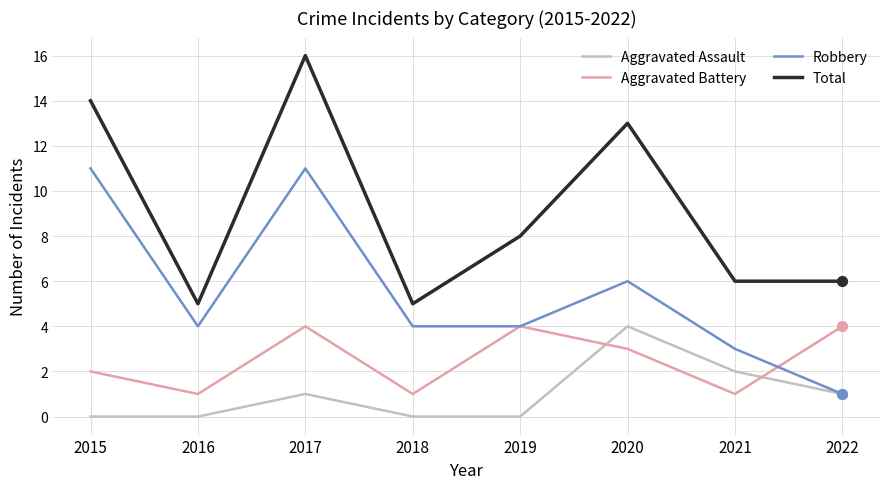

What are all the series names shown in the legend?

Aggravated Assault, Aggravated Battery, Robbery, Total